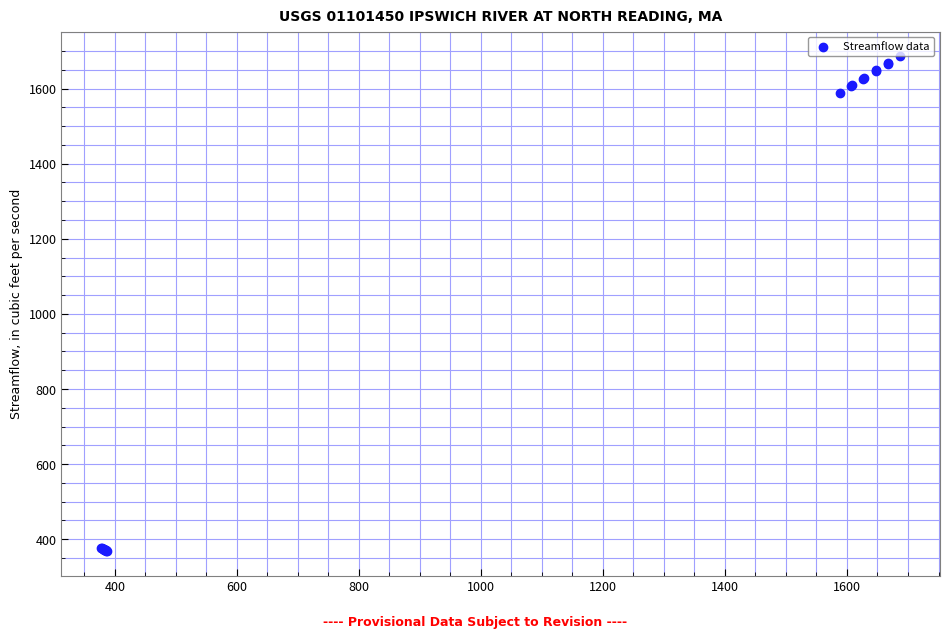

What Y value in the scatter plot is closest to 1027?

1589.0